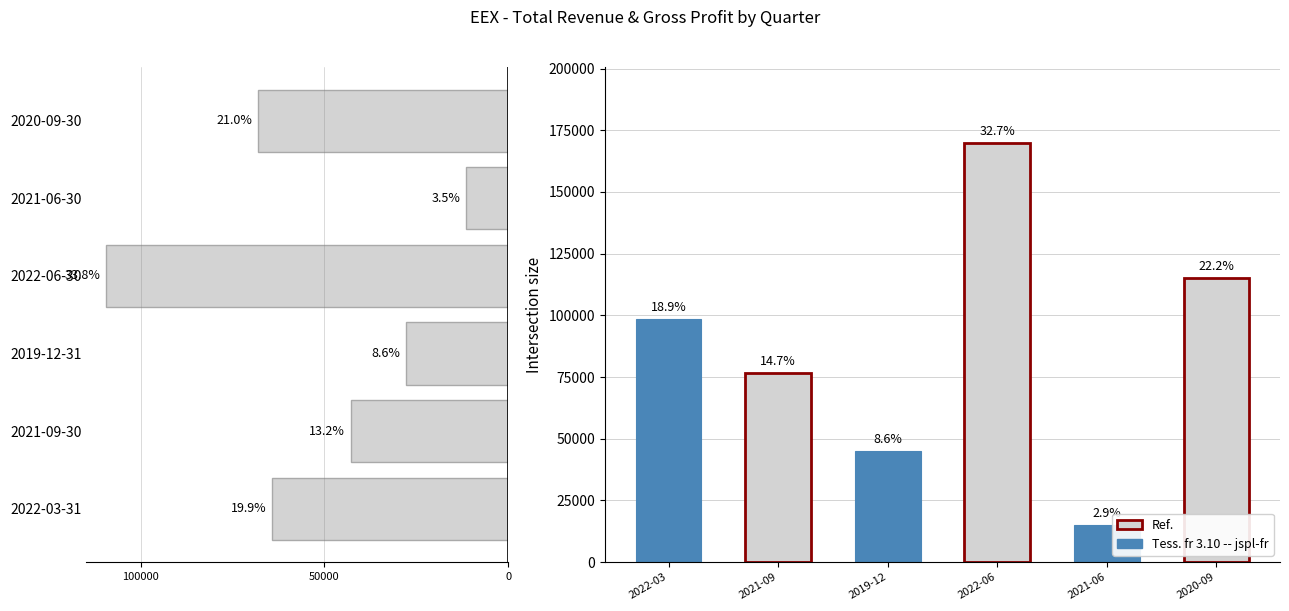

Approximately how many times larger is the value at 2021-06-30 compared to 2021-09-30?

0.3